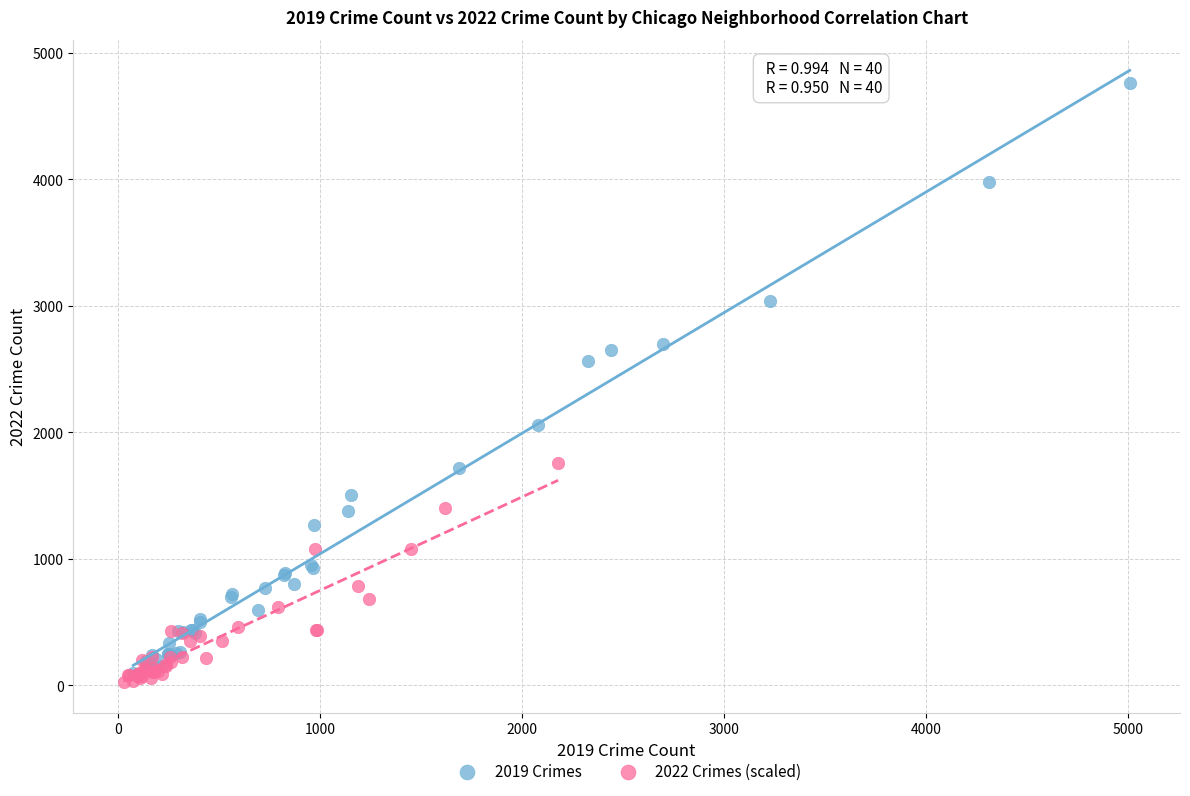

Which series has the largest Y range (max minus min)?

2019 Crimes